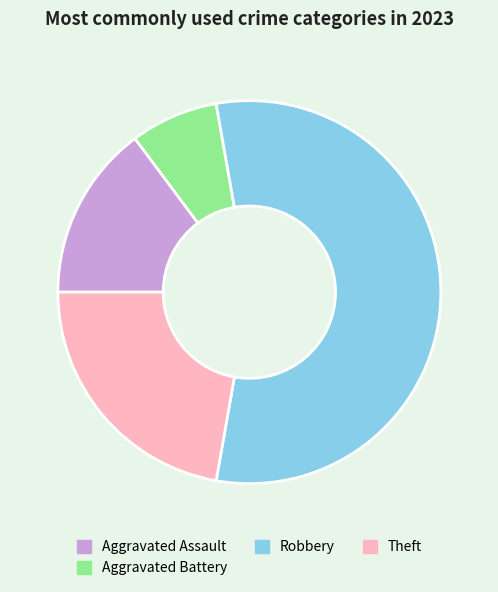

How many segments does this pie chart have?

4